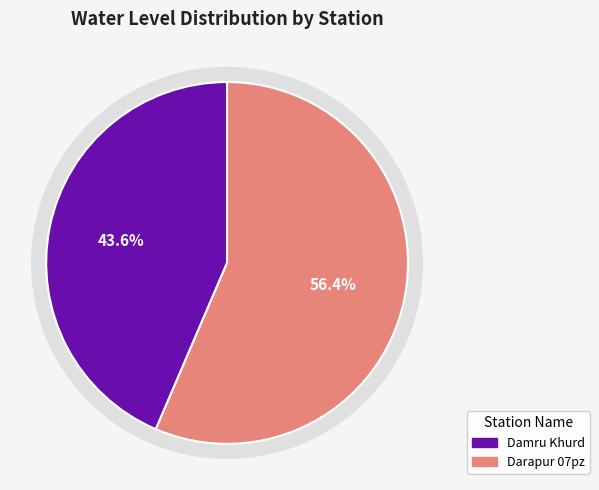

How many segments does this pie chart have?

2